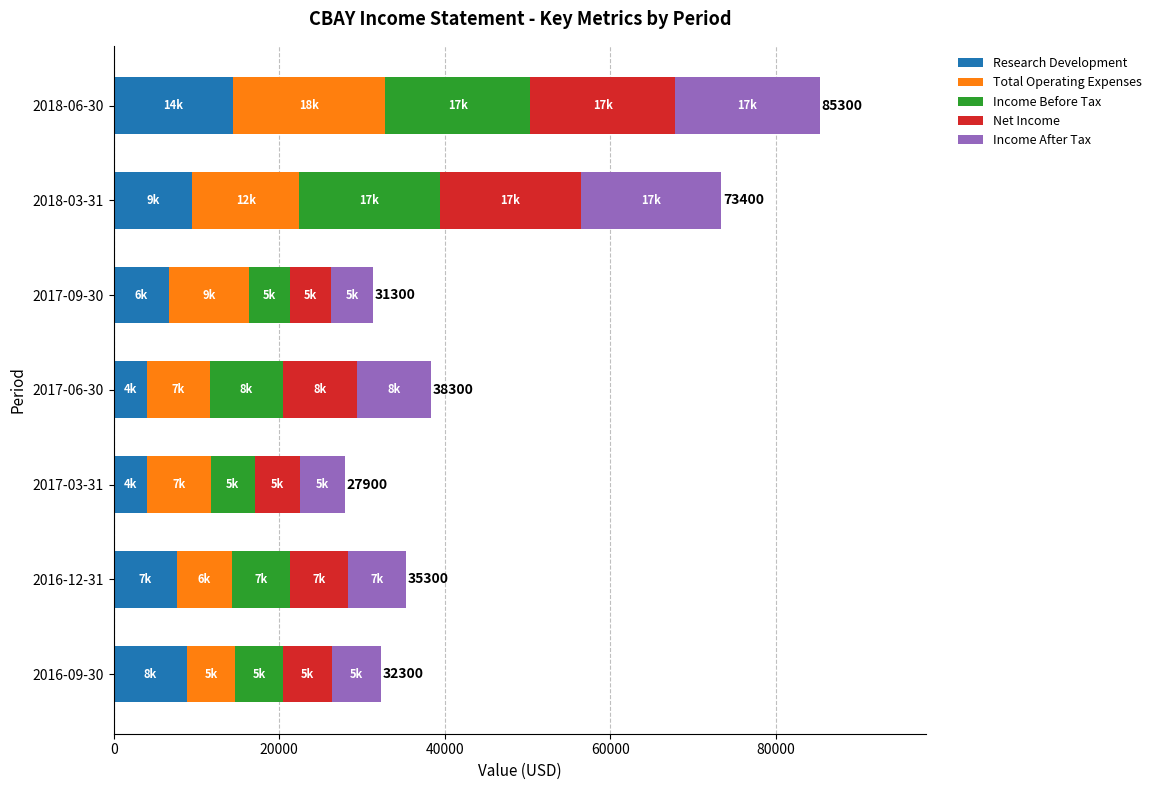

How many series are shown in this chart?

5